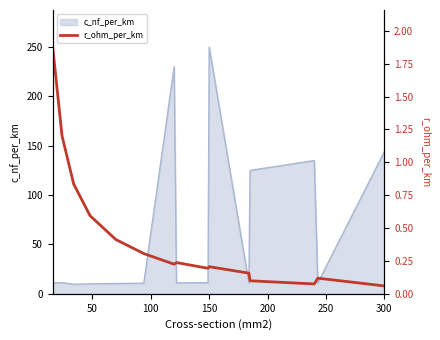

What is the lowest value of the c_nf_per_km series?

9.7